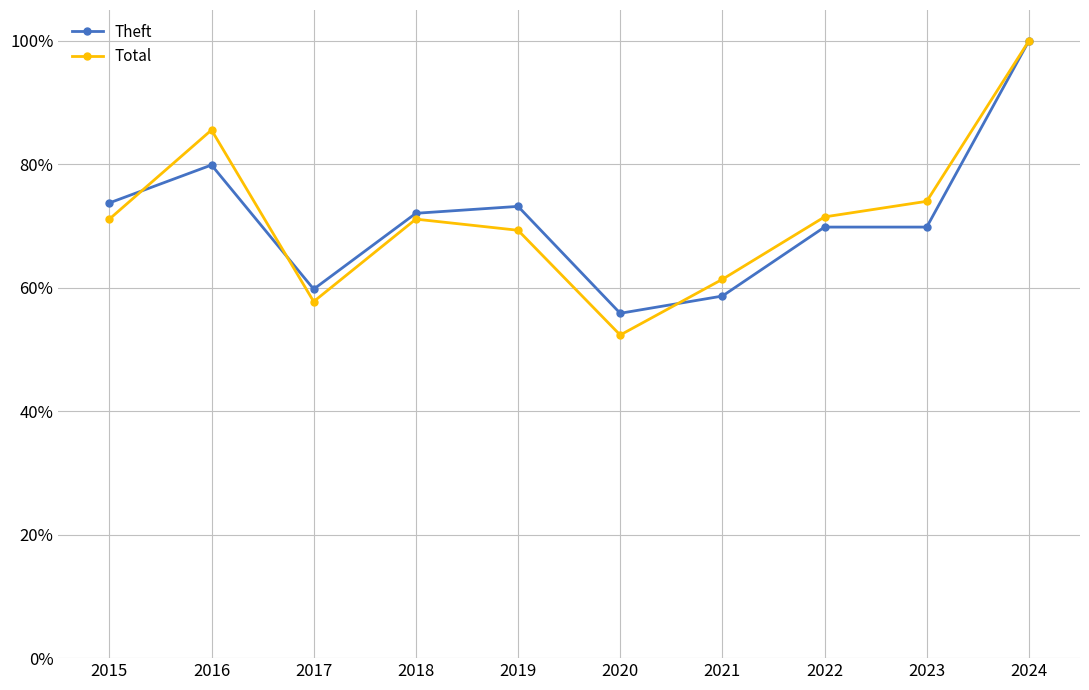

True or false: Theft has more than 1 interior local peaks.

True